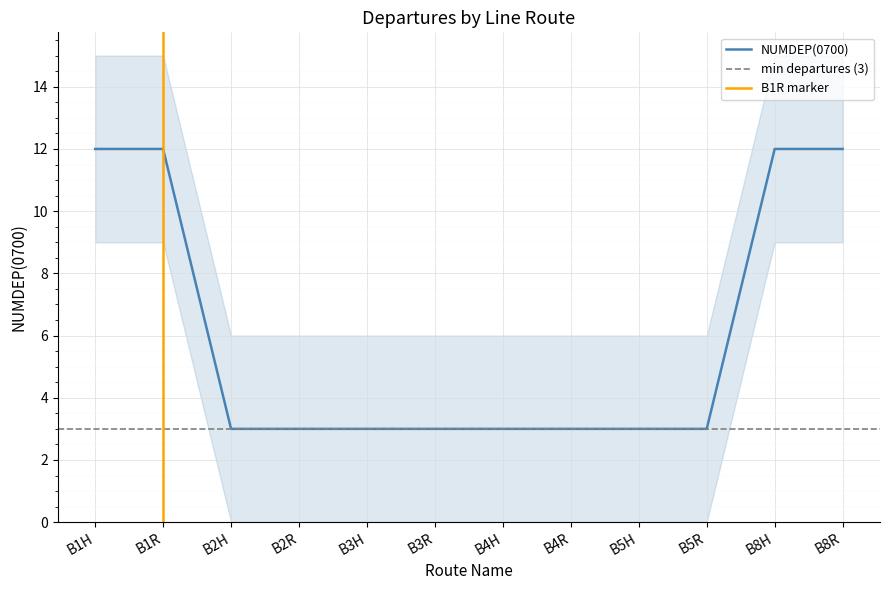

Rank the categories by value from highest to lowest.

B1H, B1R, B8H, B8R, B2H, B2R, B3H, B3R, B4H, B4R, B5H, B5R